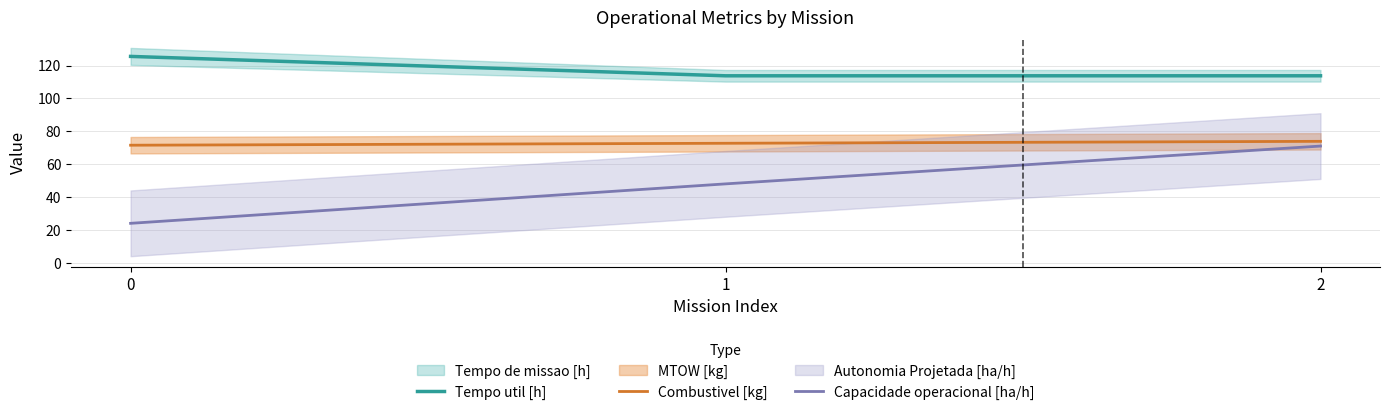

What is the sum of all Combustivel [kg] values?

218.1